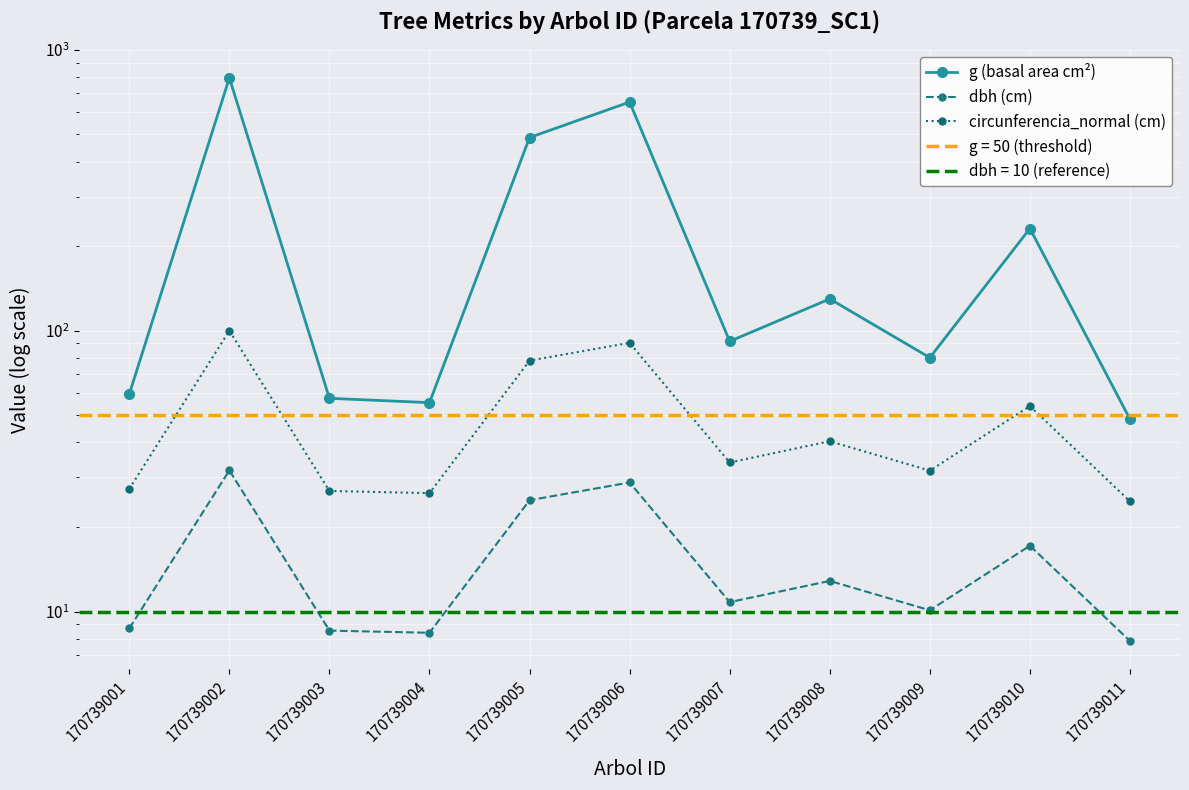

True or false: g (basal area cm²) and circunferencia_normal (cm) cross at least once.

False